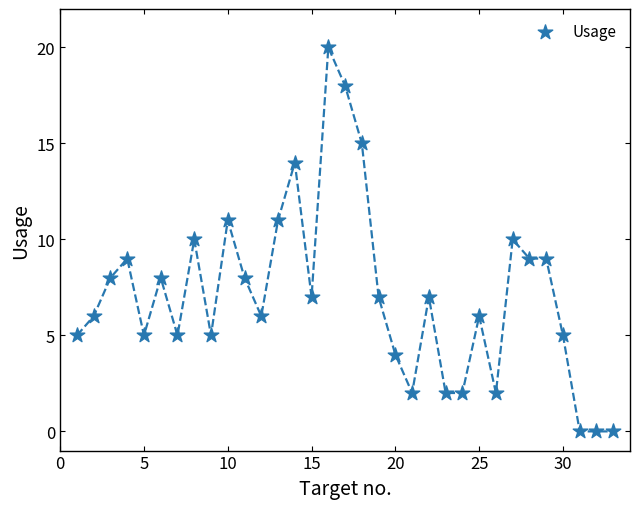

What is the range of Y values (max minus min)?

20